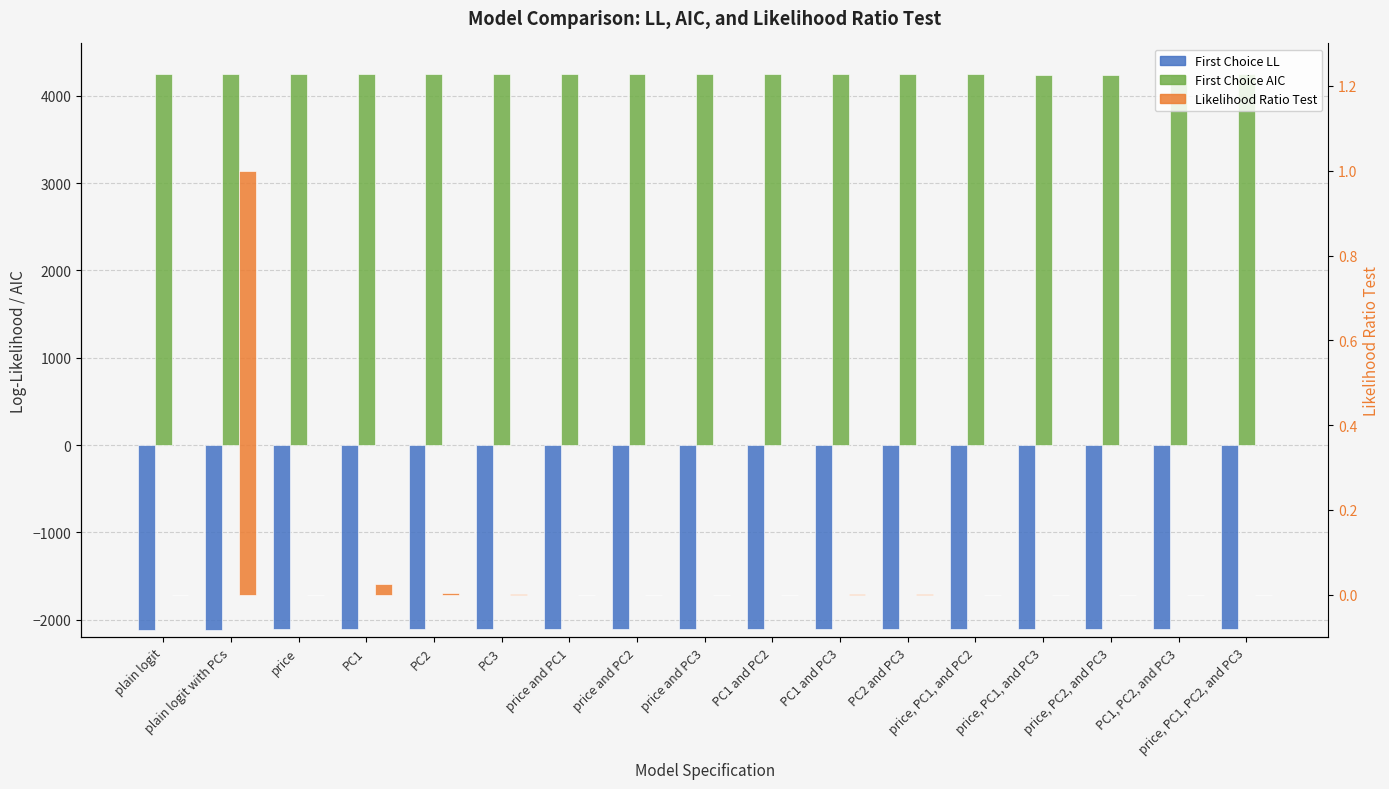

At how many categories does at least one series exceed -910?

17